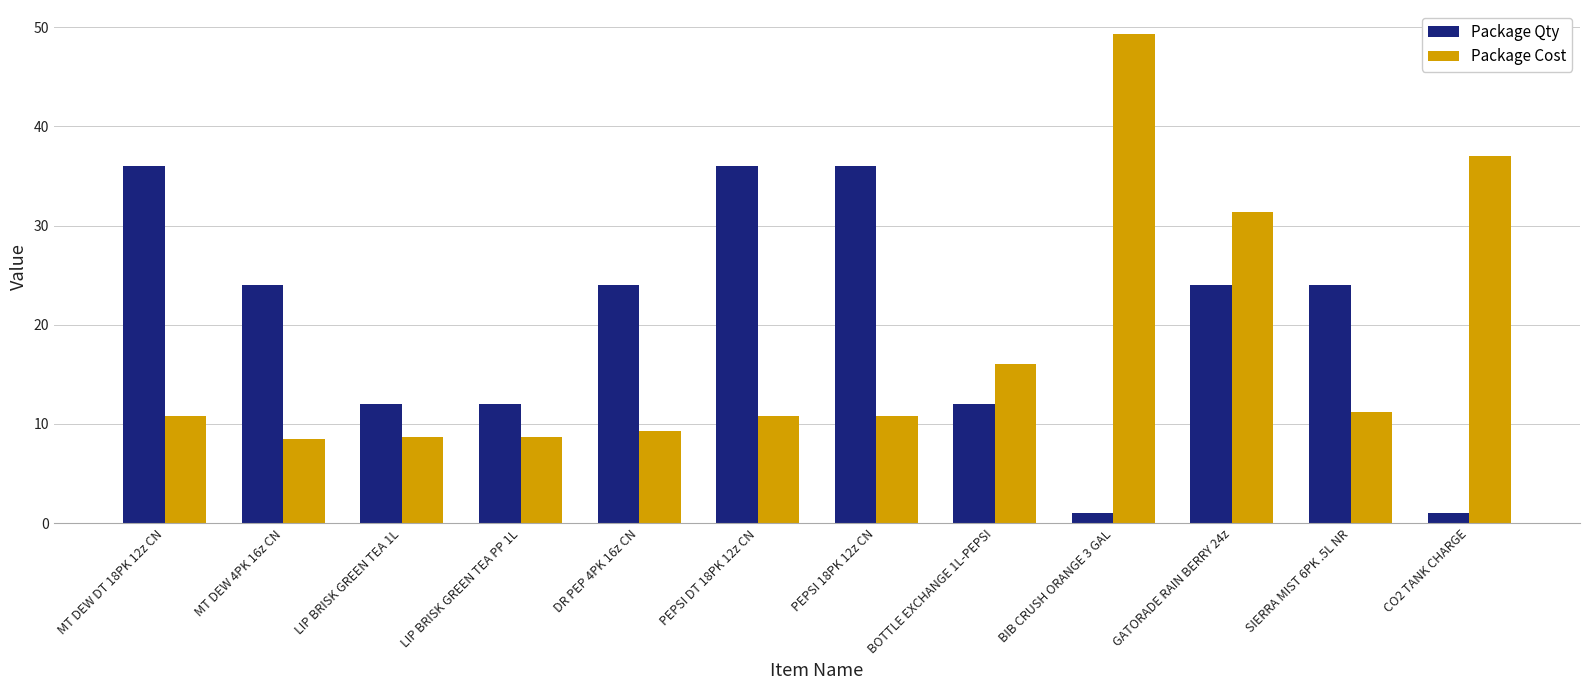

Is it true that Package Cost equals 31.3 at GATORADE RAIN BERRY 24z?

True